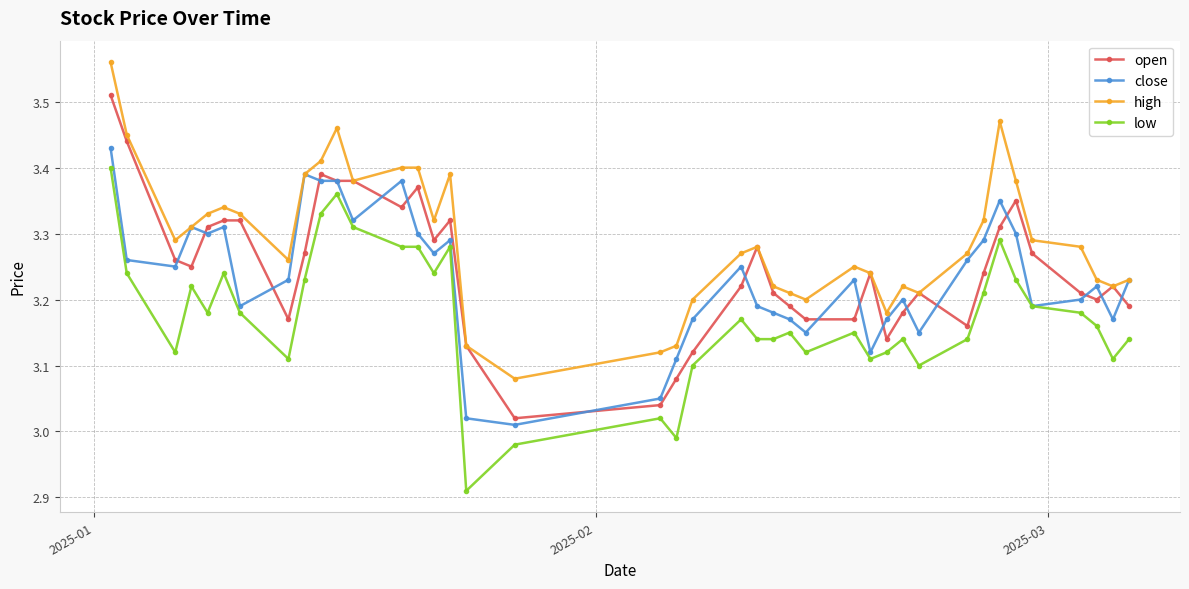

List the series in order of their peak value, highest first.

high, open, close, low